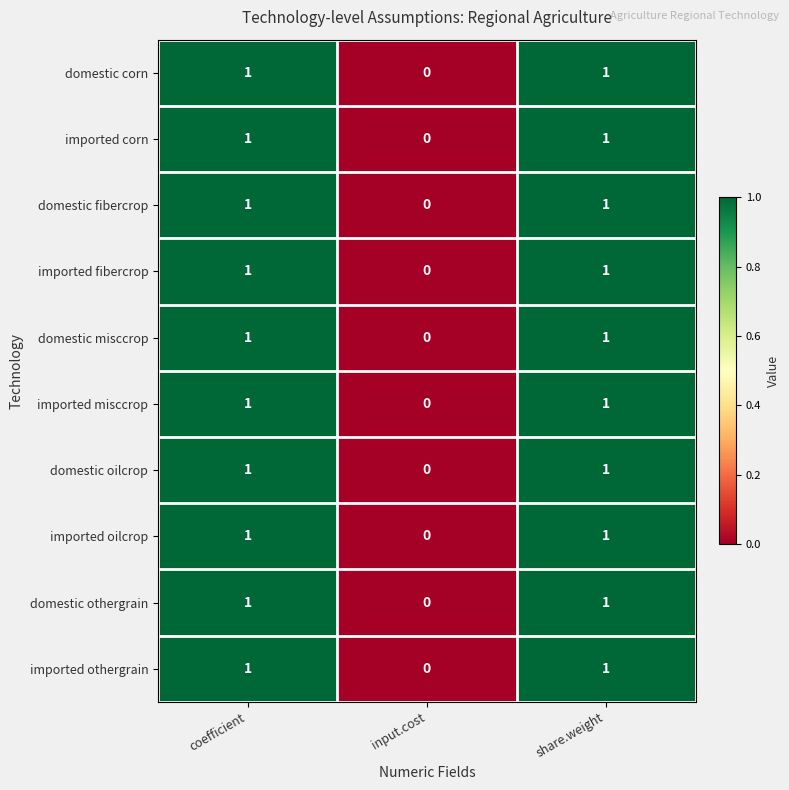

Reading left to right, list all the values displayed in this chart.

domestic corn: coefficient=1	input.cost=0	share.weight=1
imported corn: coefficient=1	input.cost=0	share.weight=1
domestic fibercrop: coefficient=1	input.cost=0	share.weight=1
imported fibercrop: coefficient=1	input.cost=0	share.weight=1
domestic misccrop: coefficient=1	input.cost=0	share.weight=1
imported misccrop: coefficient=1	input.cost=0	share.weight=1
domestic oilcrop: coefficient=1	input.cost=0	share.weight=1
imported oilcrop: coefficient=1	input.cost=0	share.weight=1
domestic othergrain: coefficient=1	input.cost=0	share.weight=1
imported othergrain: coefficient=1	input.cost=0	share.weight=1